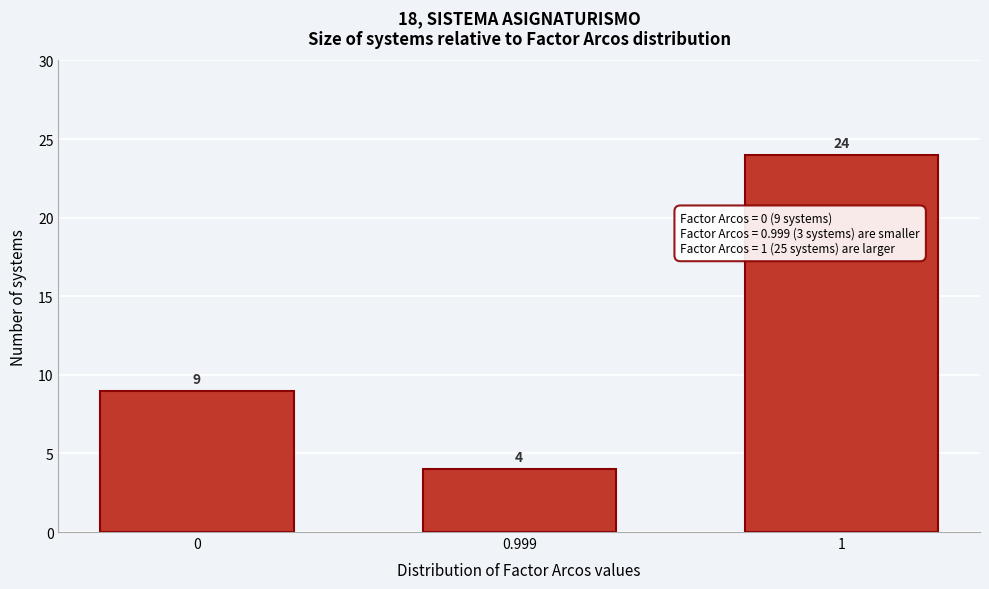

Reading right to left, list all the values displayed in this chart.

1=24	0.999=4	0=9